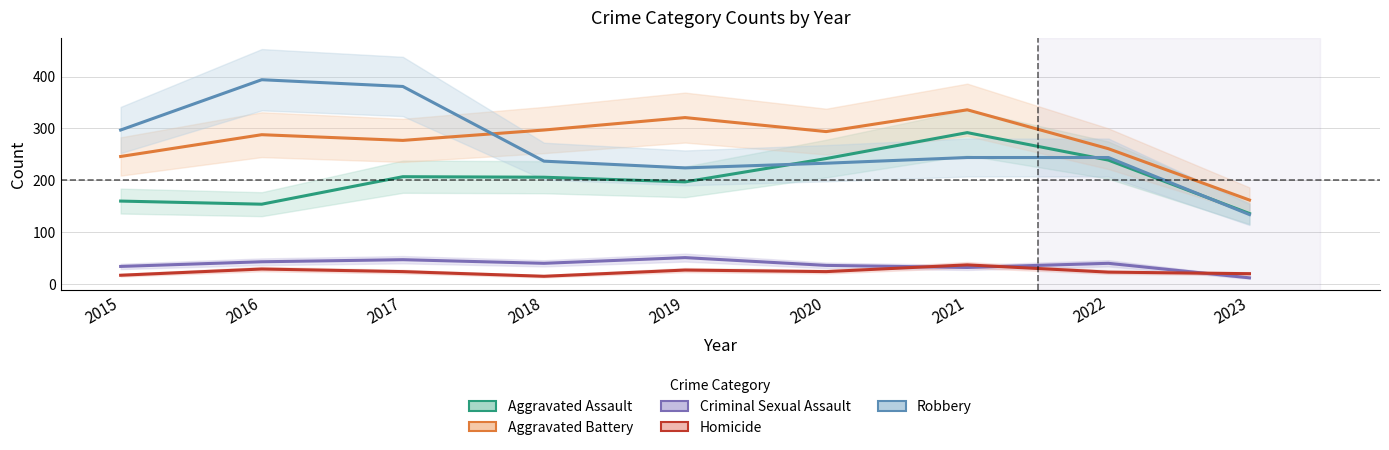

Is the value of Aggravated Battery at 2015 greater than the value of Robbery at 2015?

No